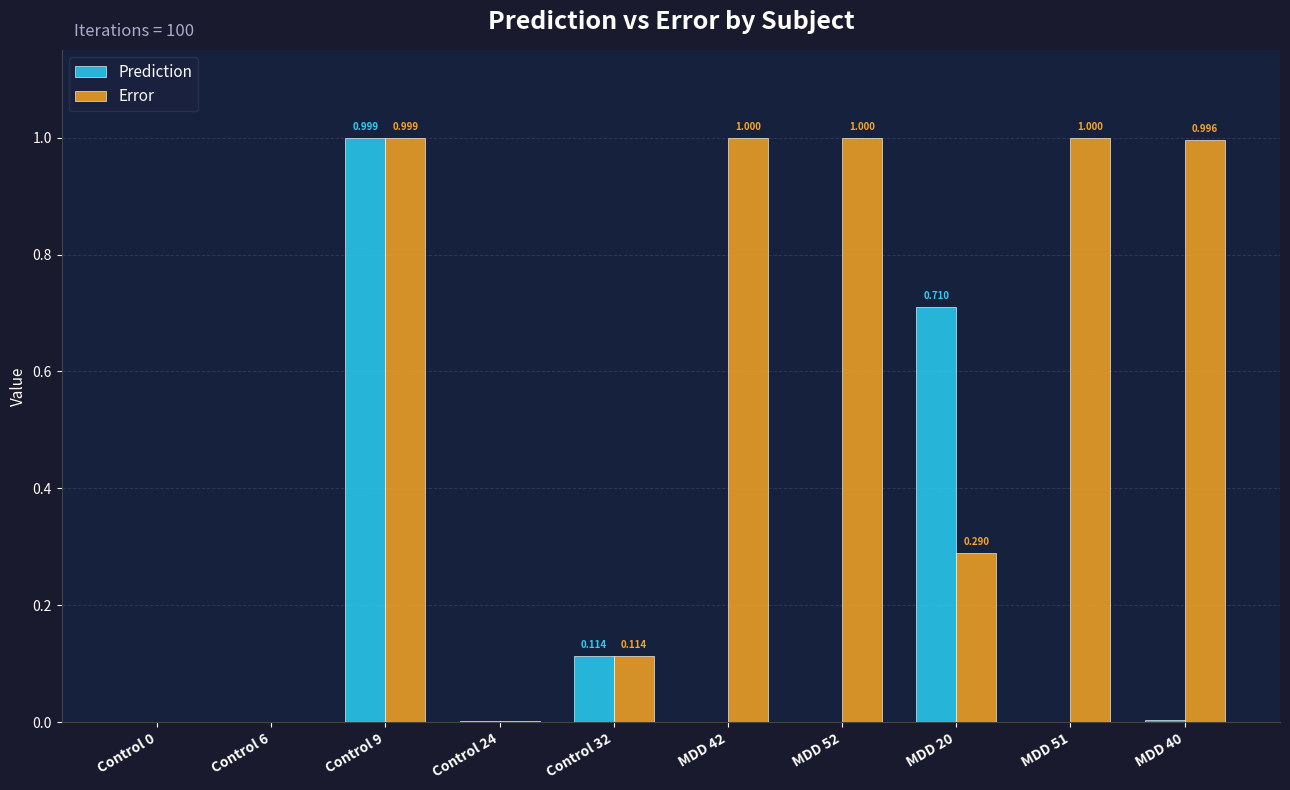

Which series has the largest total across all categories?

Error